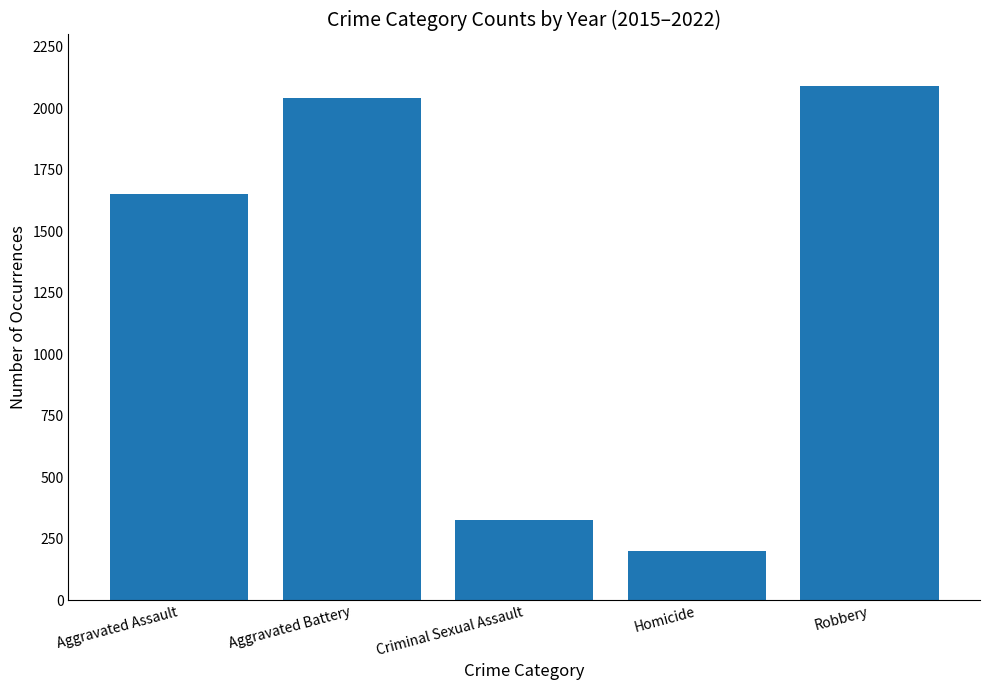

What position from the right is Homicide?

2